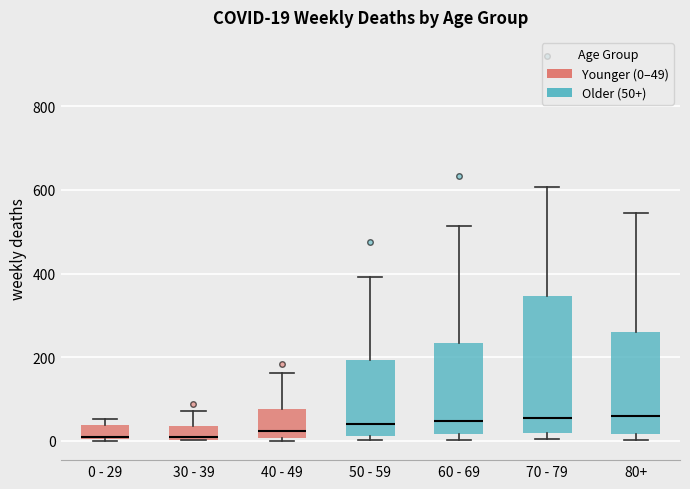

Comparing the boxes themselves (not the whiskers), which one is the tallest?

70 - 79